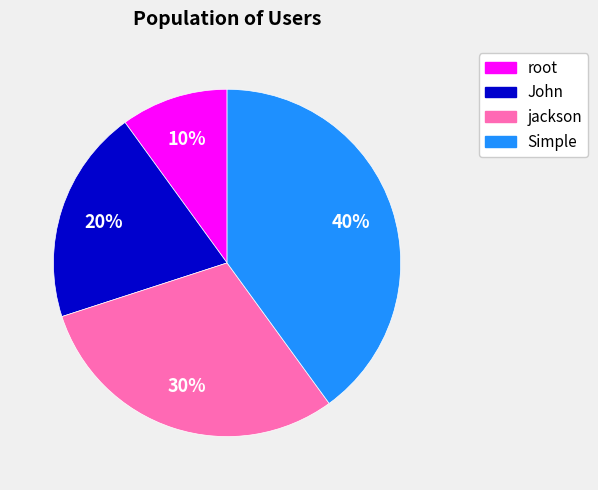

Combined, do Simple and John account for over 50%?

Yes